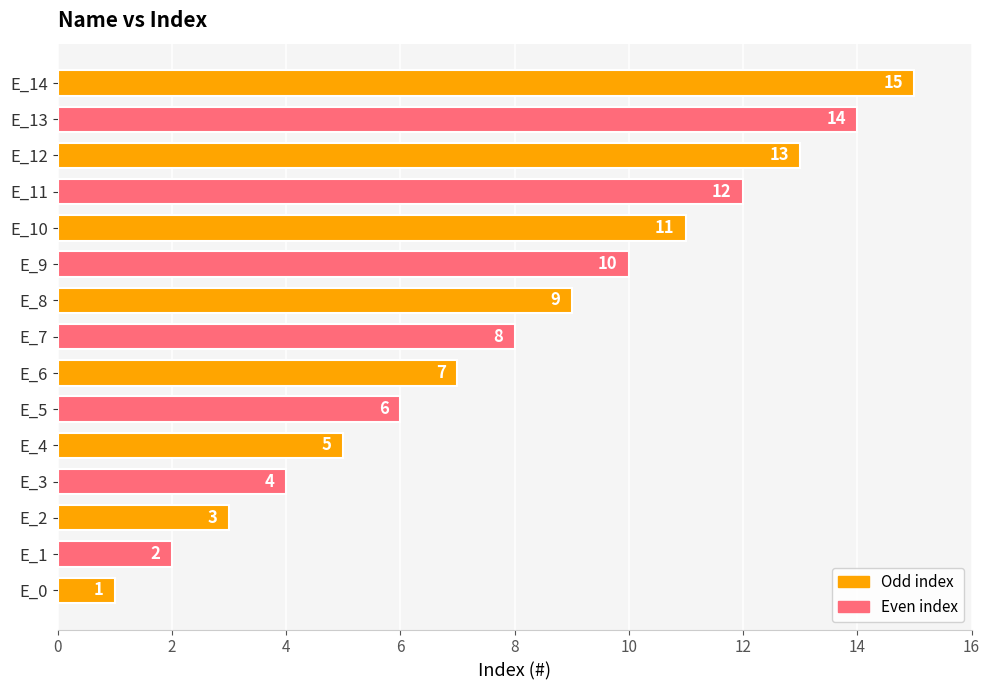

The value at E_13 is 14. True or false?

True